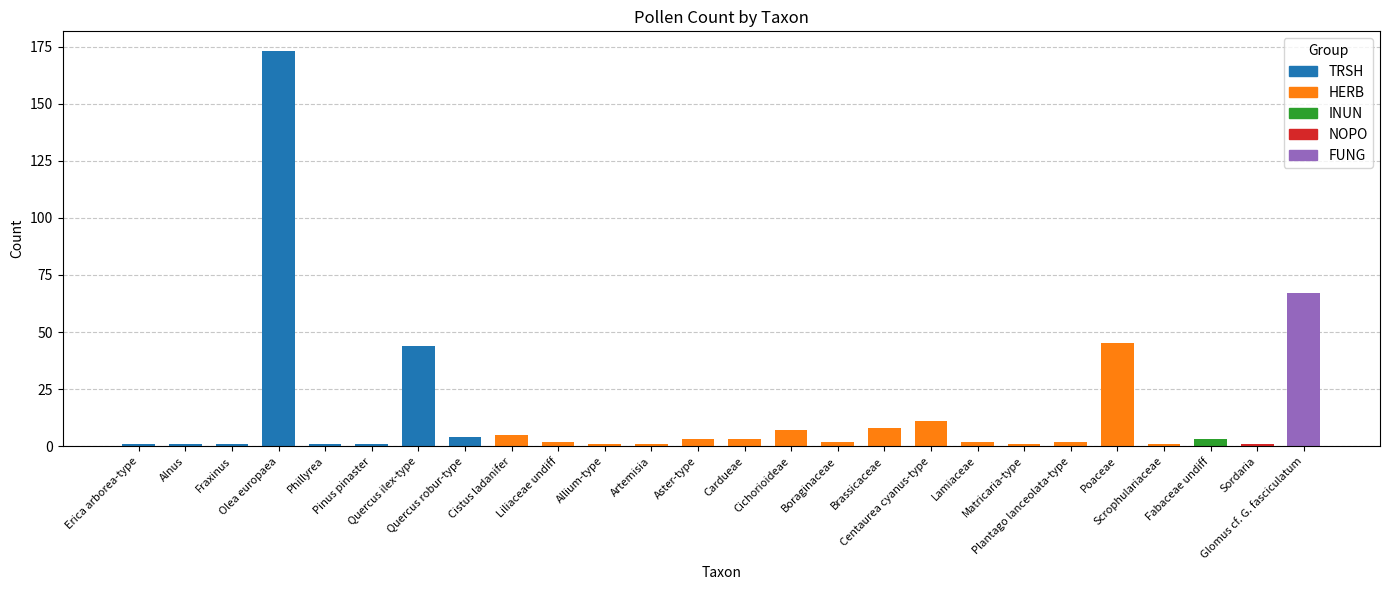

What is the sum of the count values at Olea europaea and Centaurea cyanus-type?

184.0